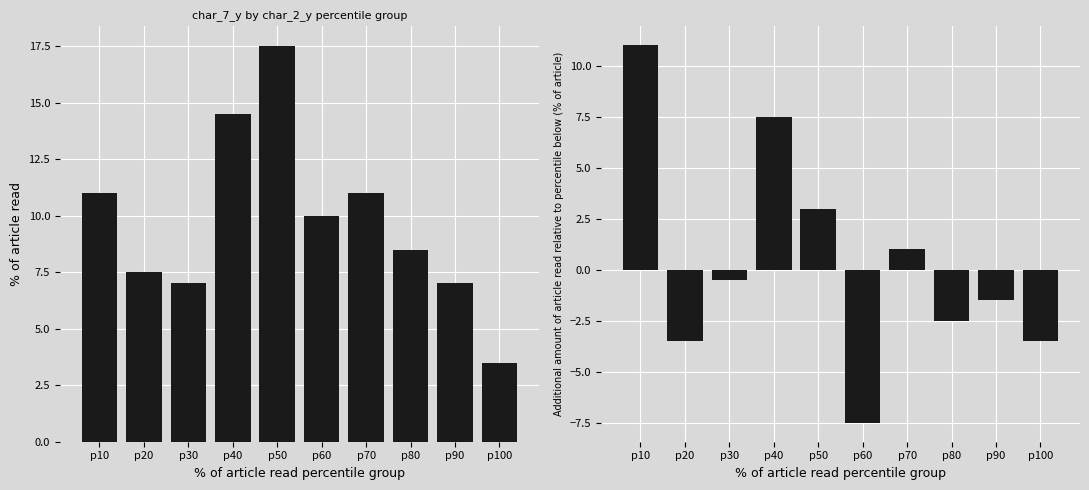

List the series in order of their overall mean, highest first.

char_7_y mean, char_7_y increment